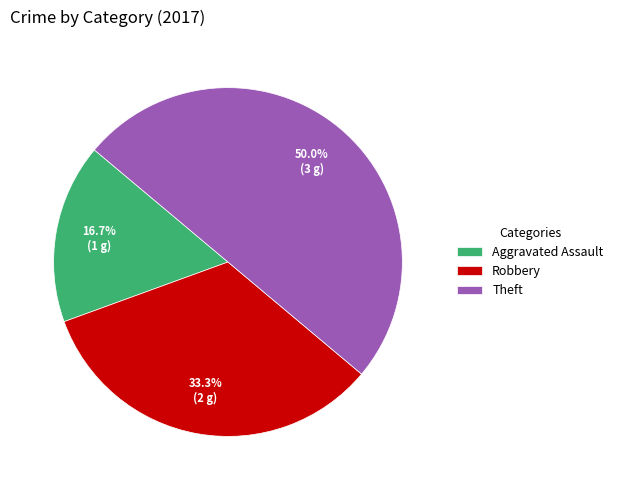

The Theft slice represents 63% of the pie. True or false?

False